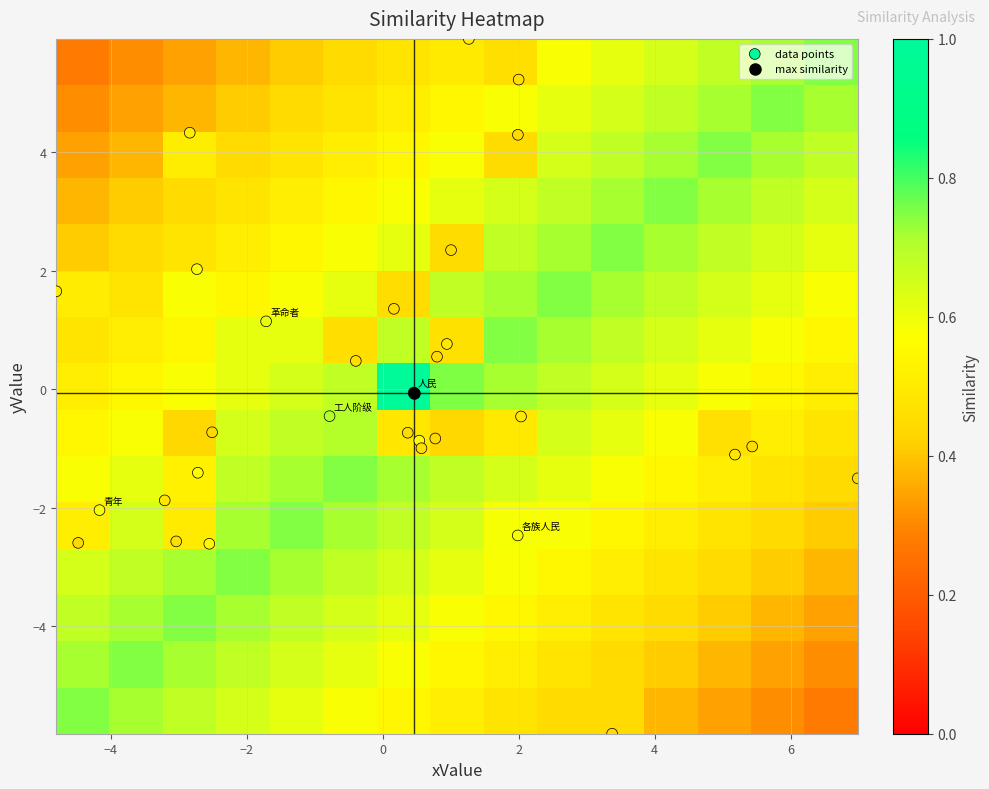

Rank the series by their maximum value, from highest to lowest.

xValue, yValue, similarity